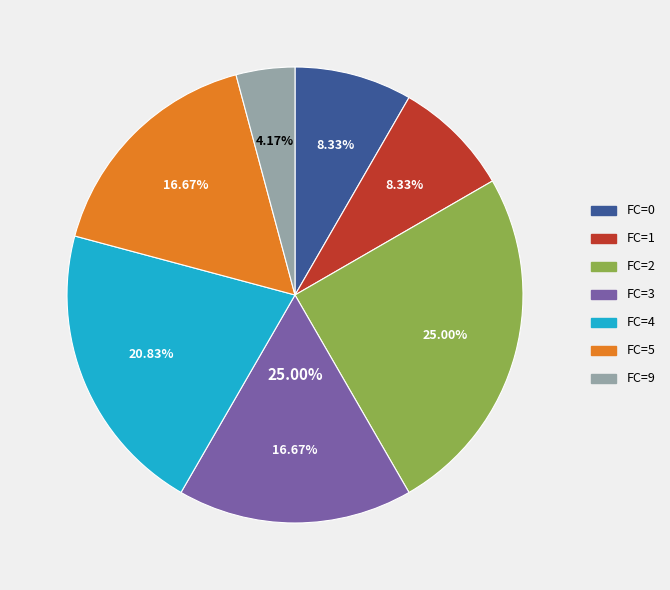

What is the total percentage of FC_2 and FC_4?

45.8%